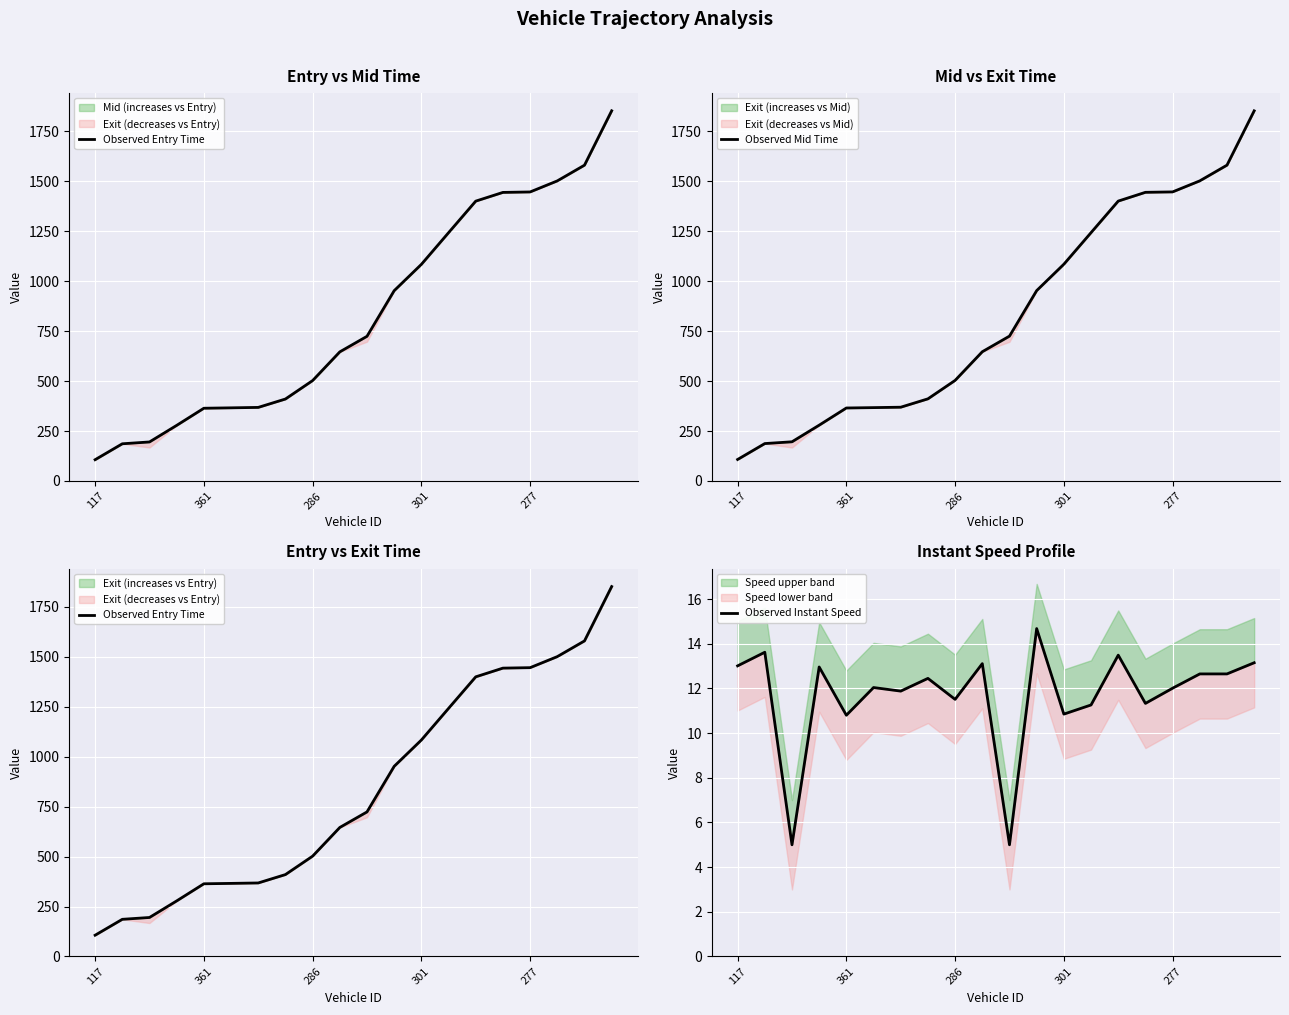

Which series has the largest total across all categories?

Observed Mid Time